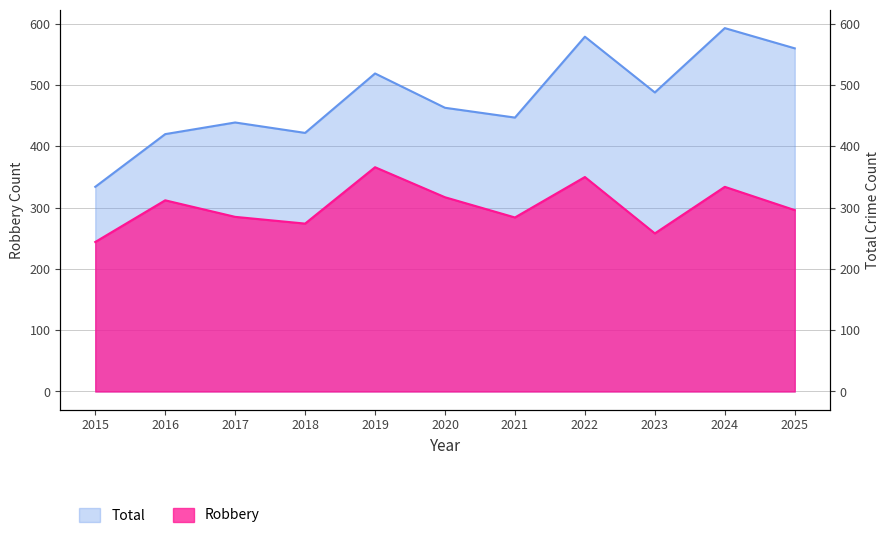

At which label is Total closest to 463?

2020